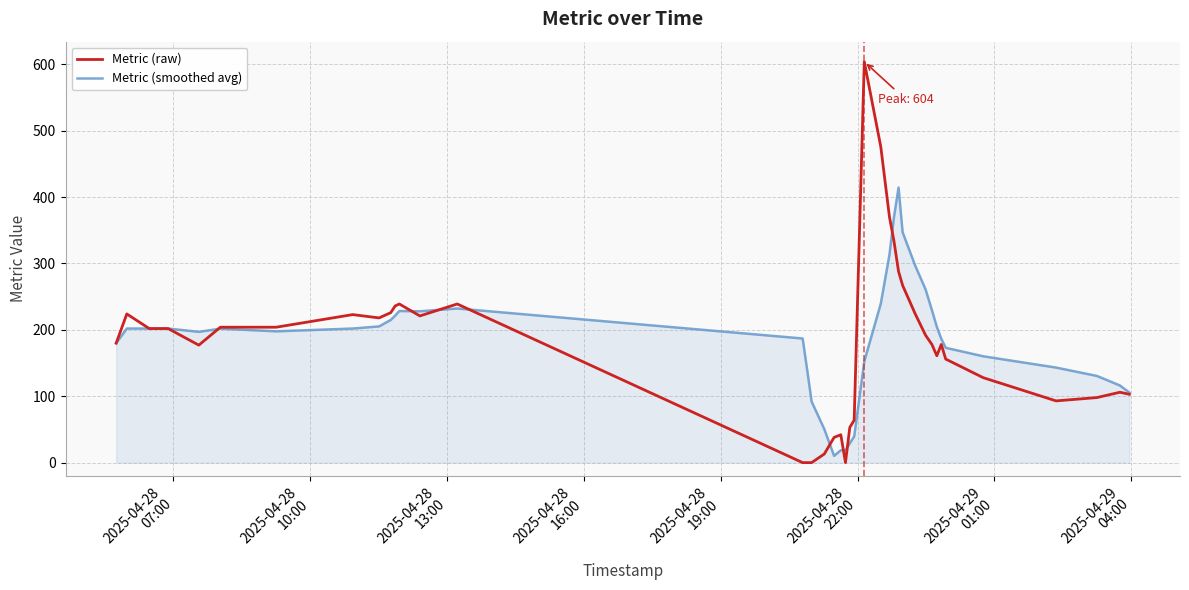

Which series has the largest range (max minus min)?

Metric (raw)